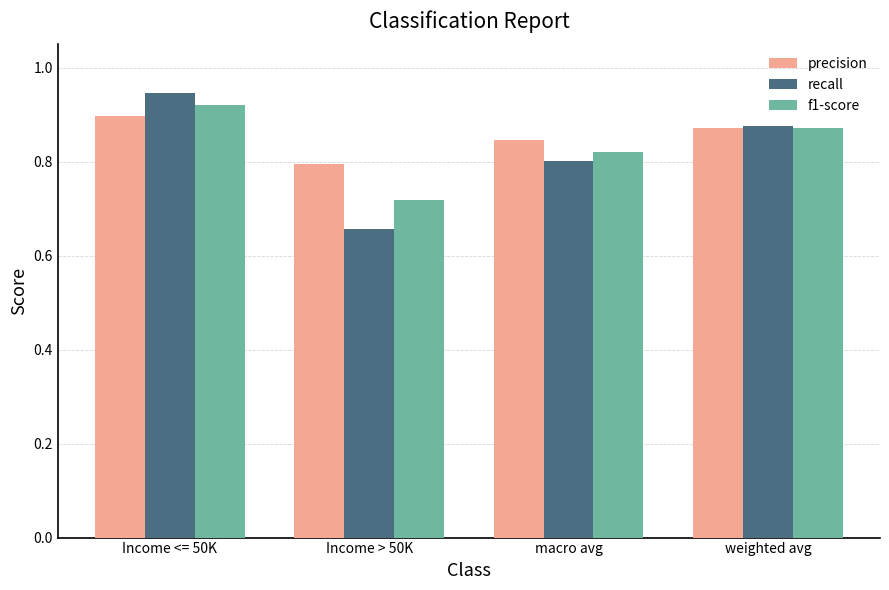

Count the number of data series in this chart.

3